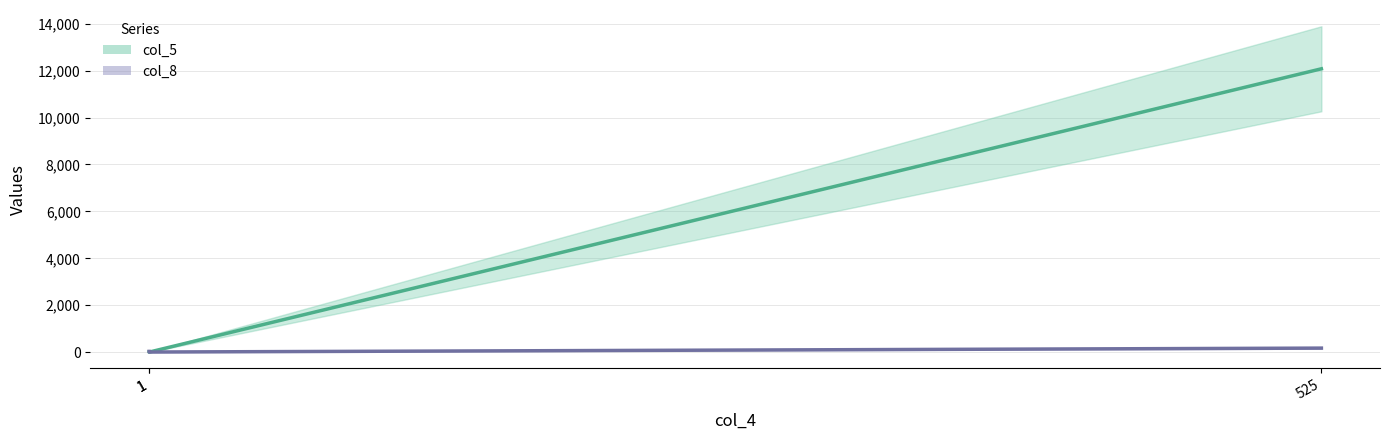

Is the value of col_5 at 1 greater than the value of col_8 at 1?

No